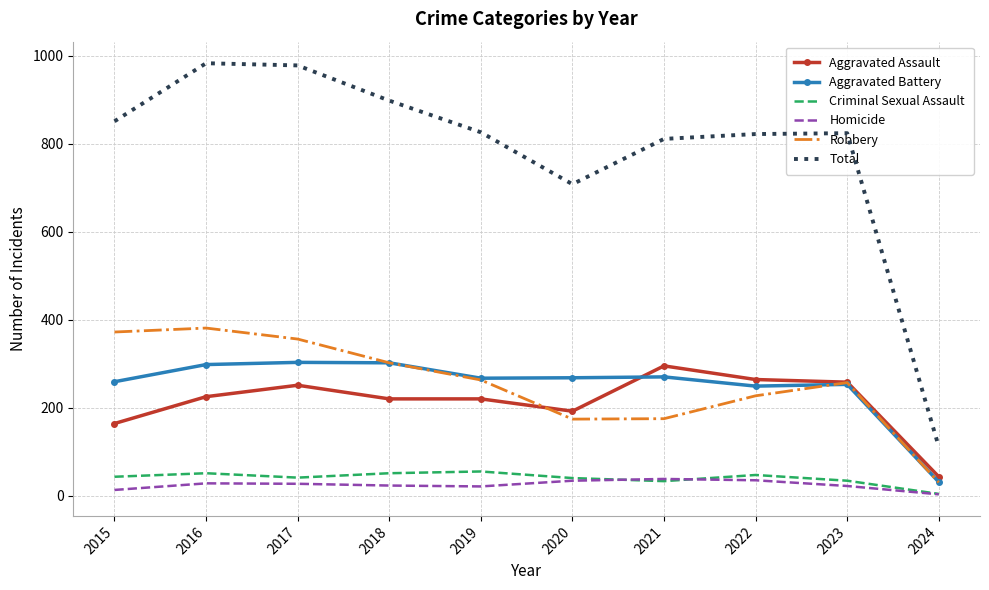

In Homicide, how many points are lower than both neighbors (excluding endpoints)?

1